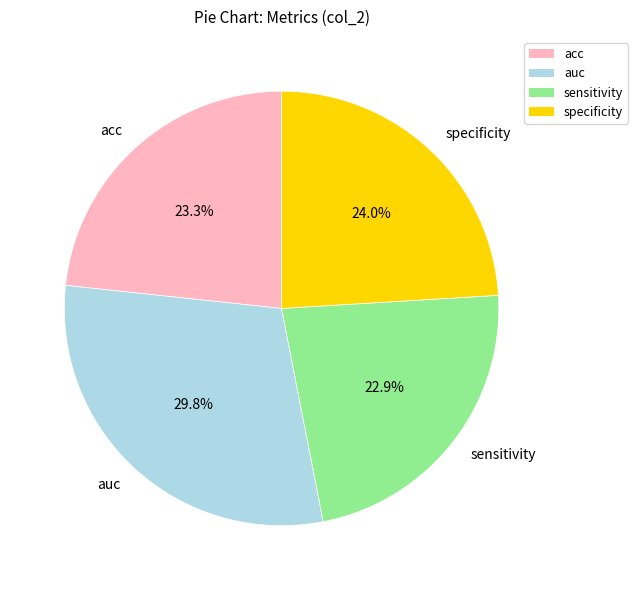

Does auc account for over 50% of the chart?

No